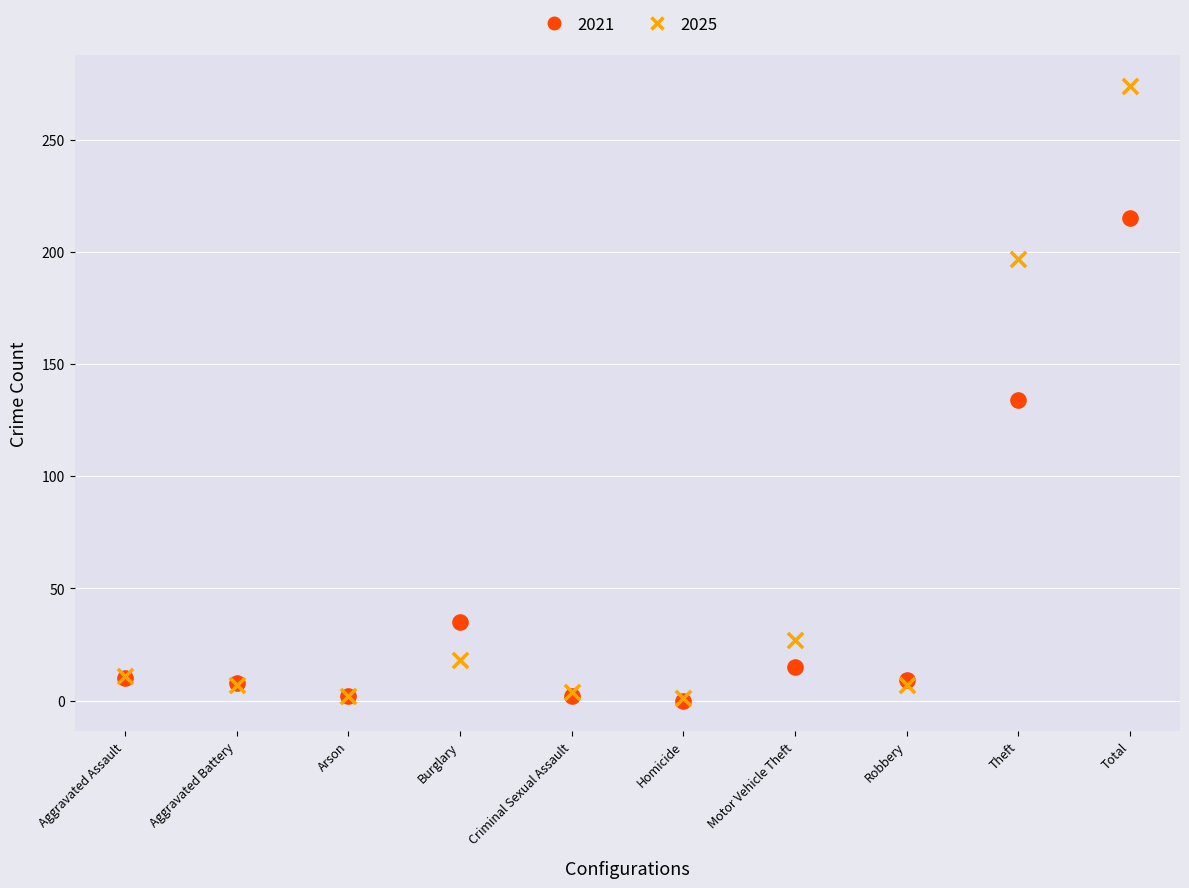

Which series has the widest spread of Y values?

2025